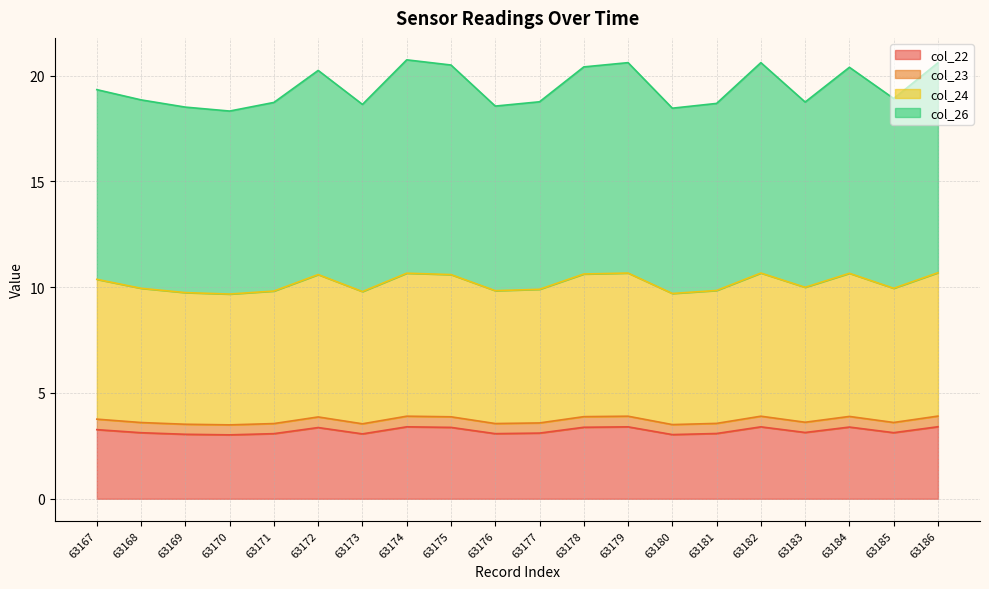

What is the minimum value for col_22?

3.0